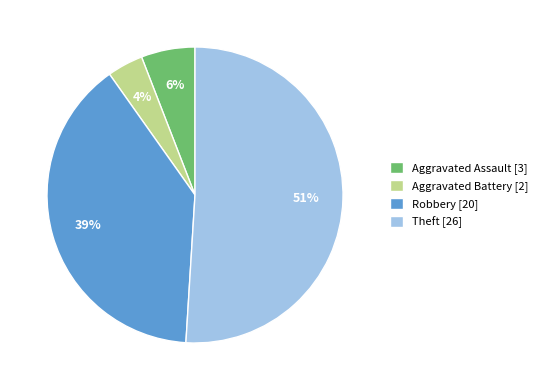

True or false: Theft accounts for 51% of the total.

True